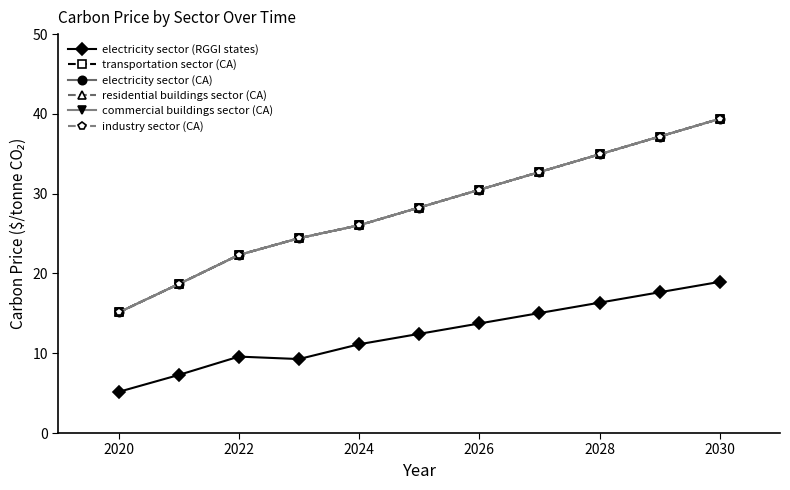

Does the chart have visible grid lines?

No